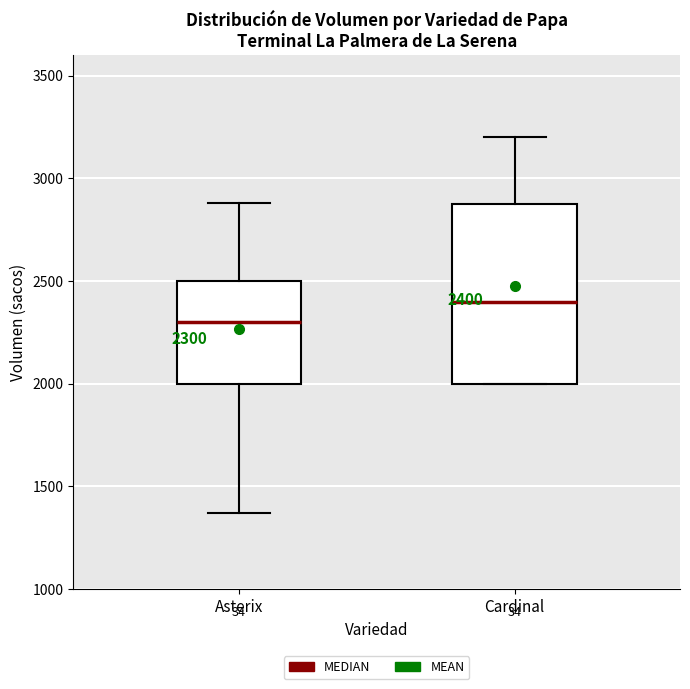

Which box has the lowest median line?

Asterix